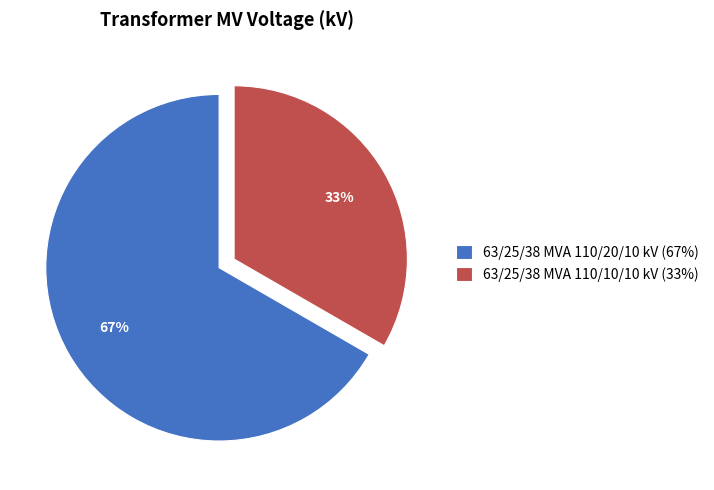

Rank the categories by value from lowest to highest.

63/25/38 MVA 110/10/10 kV, 63/25/38 MVA 110/20/10 kV